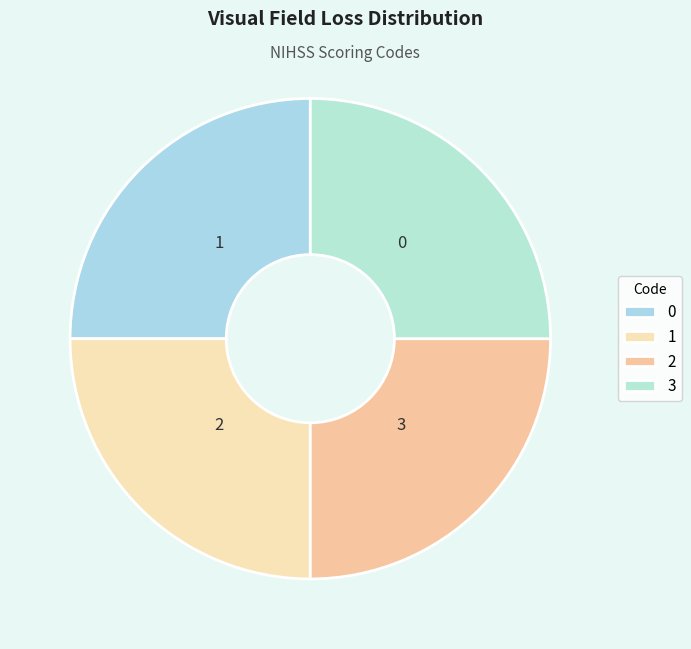

To the nearest percent, what is the average slice percentage?

25%